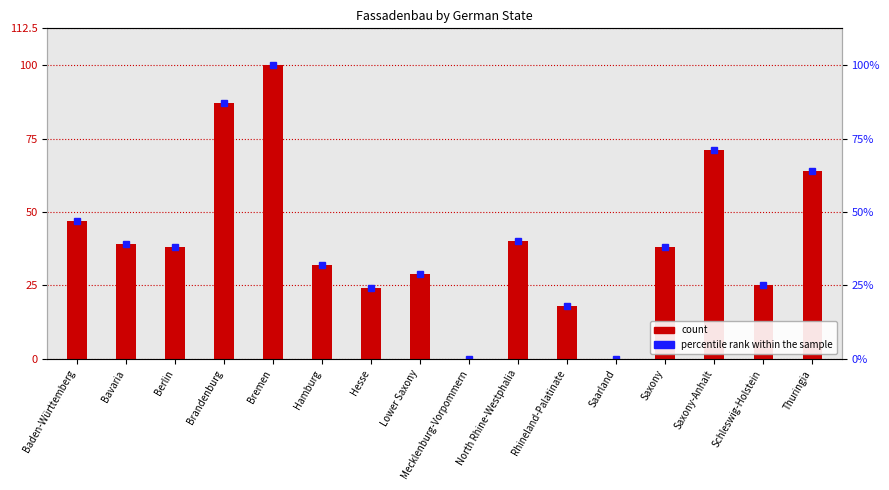

The value at Lower Saxony is 29. True or false?

True